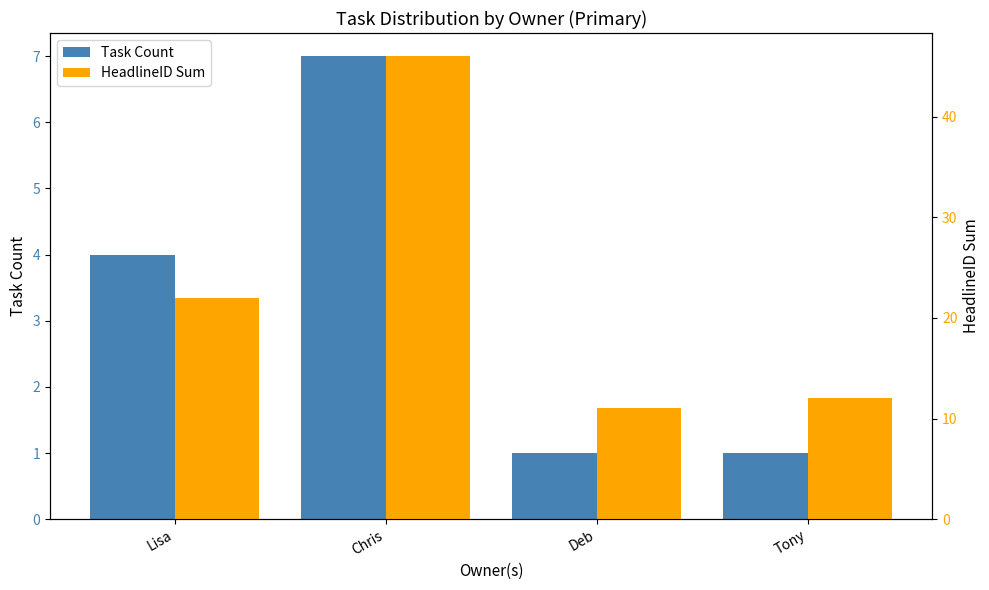

What are all the series names shown in the legend?

Task Count, HeadlineID Sum